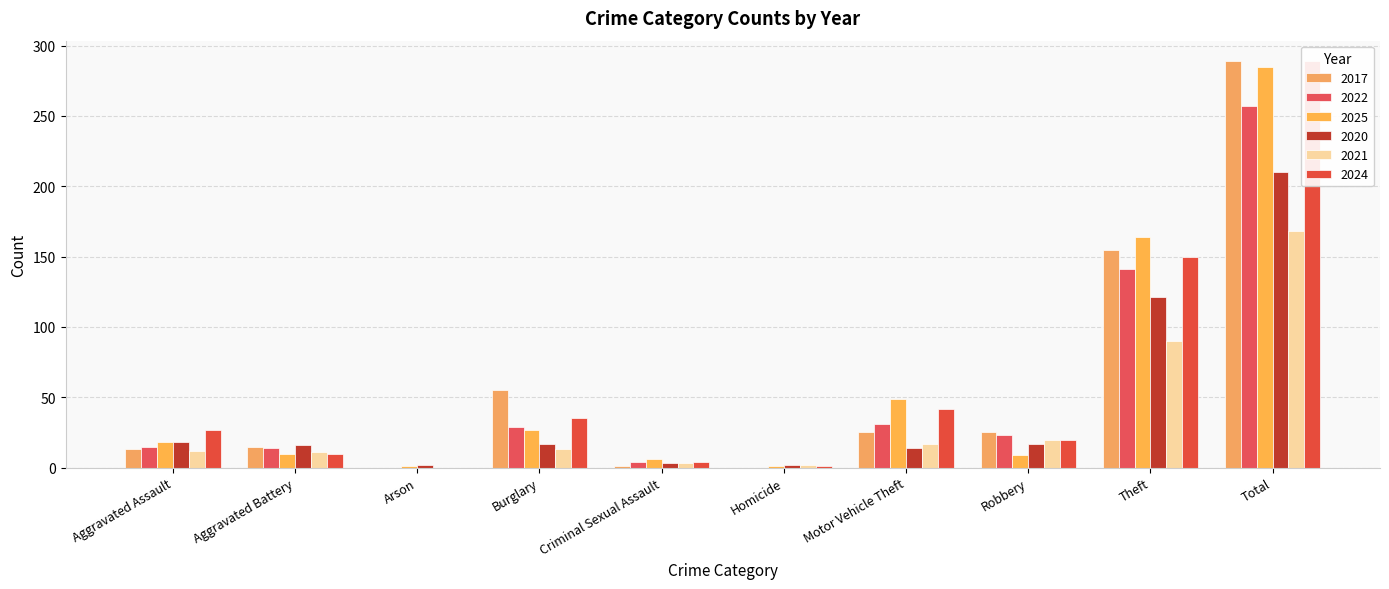

List the labels in order of 2022 value, largest first.

Total, Theft, Motor Vehicle Theft, Burglary, Robbery, Aggravated Assault, Aggravated Battery, Criminal Sexual Assault, Arson, Homicide